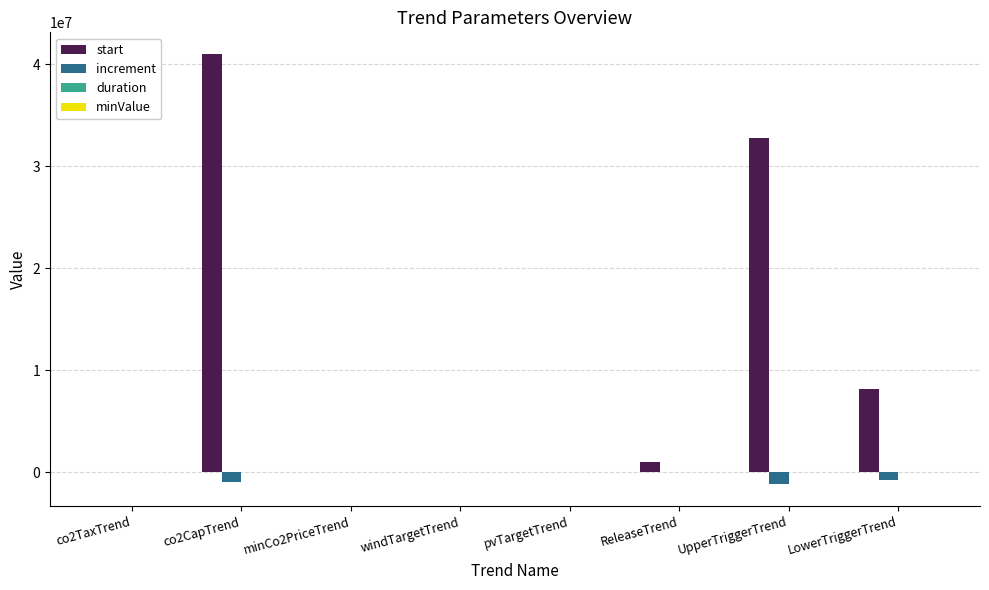

What is the total value across all series at pvTargetTrend?

201